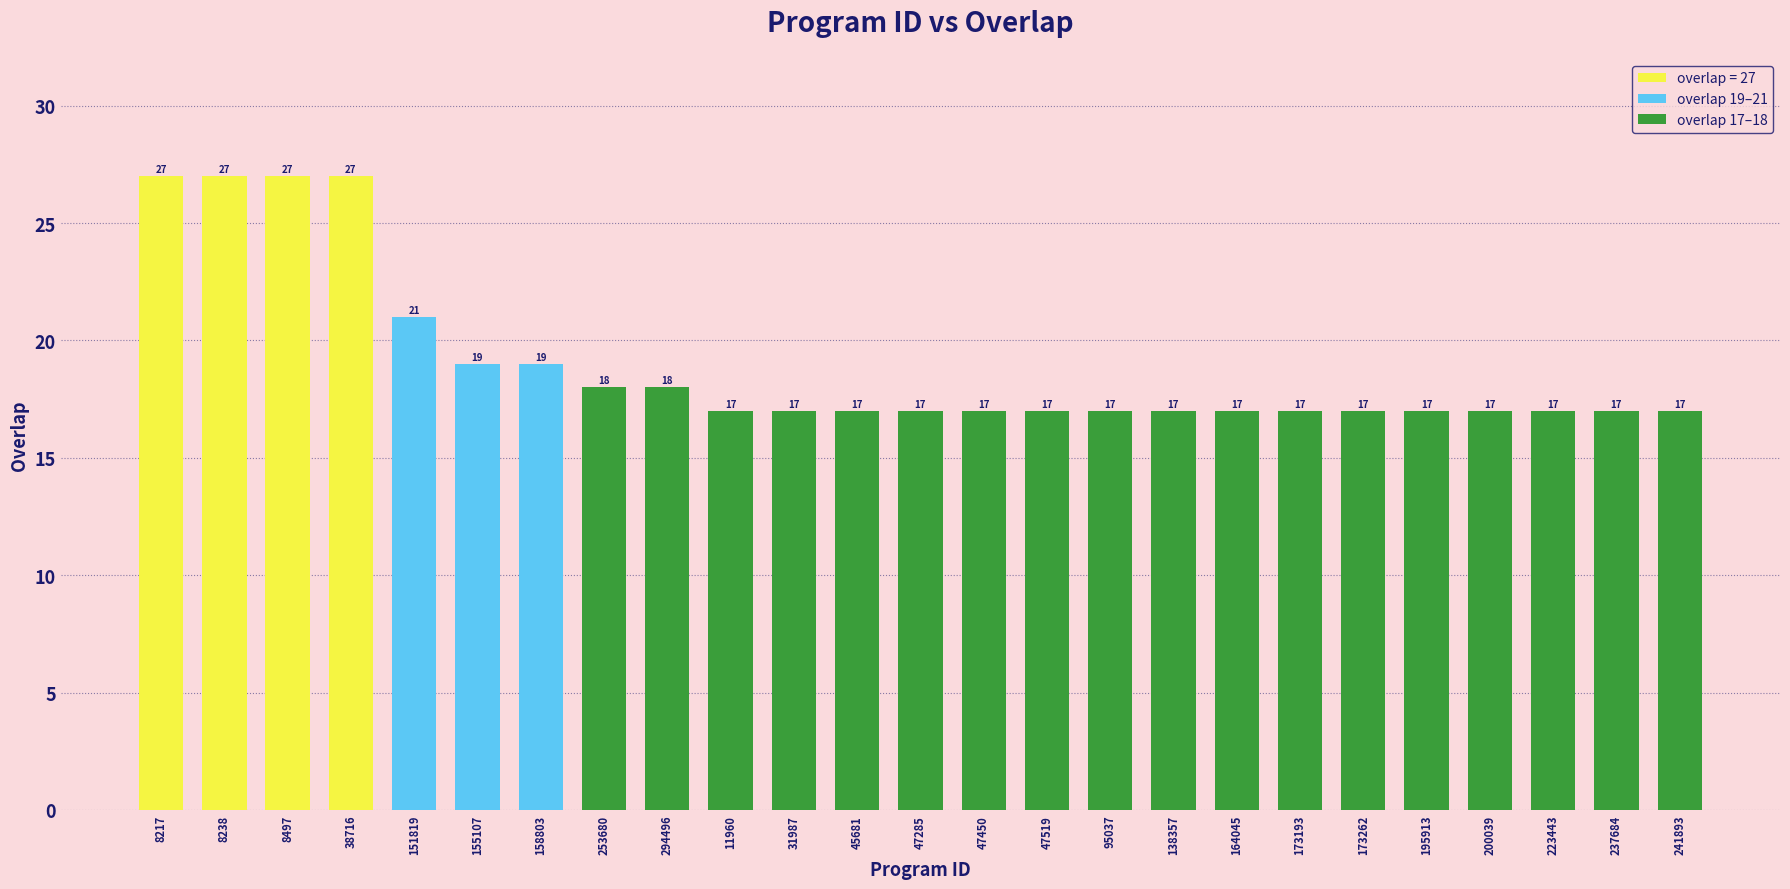

What is the difference between the second highest and second lowest values?

10